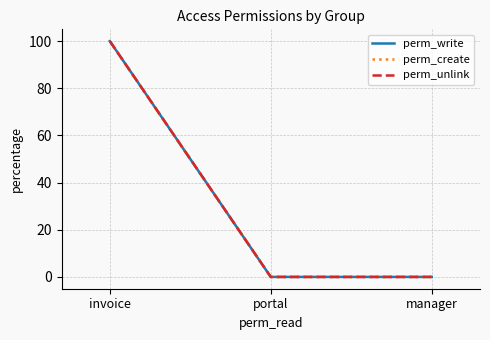

Does the chart have visible grid lines?

Yes